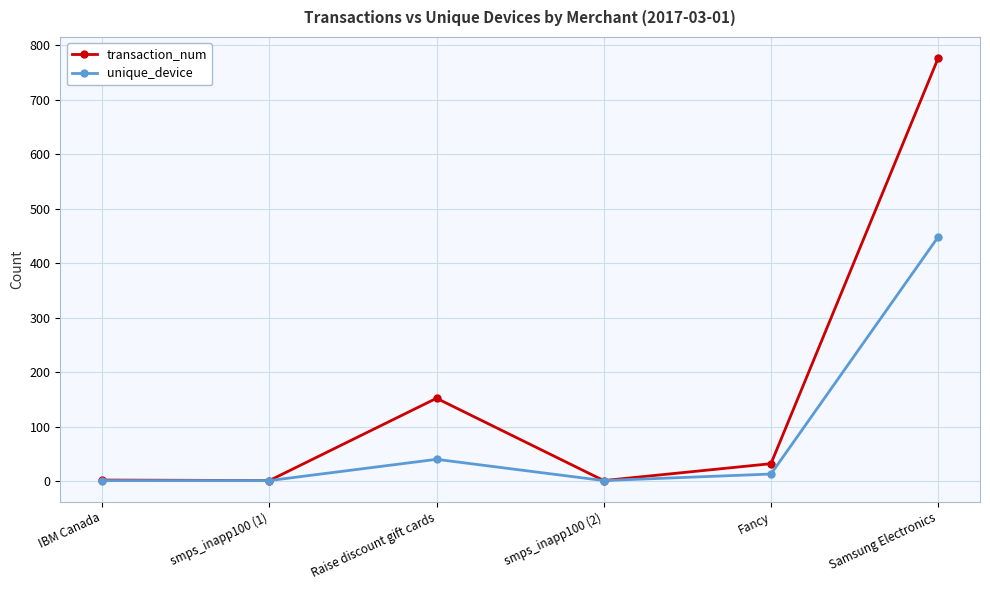

What is the maximum value for transaction_num?

776